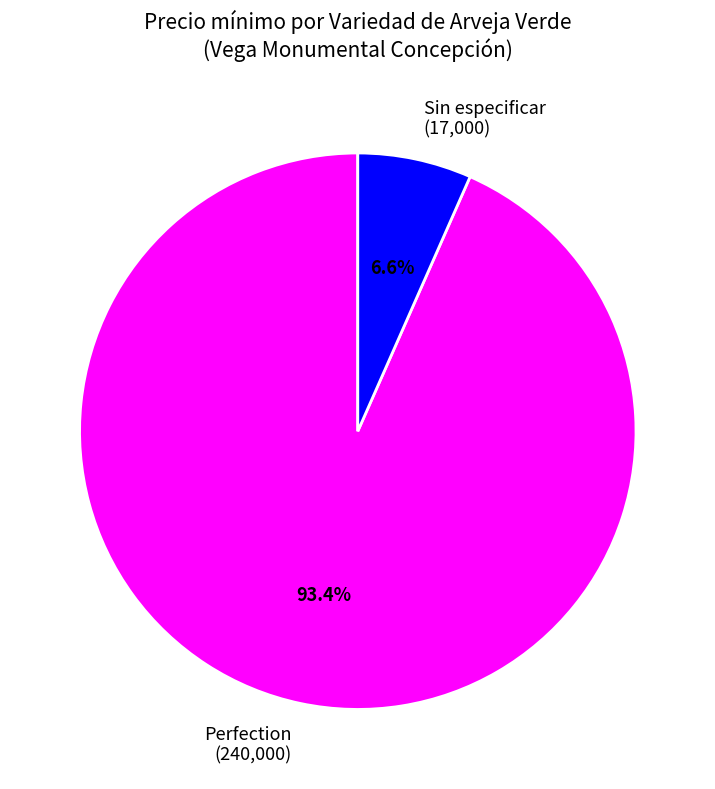

Which has a higher value, Sin especificar or Perfection?

Perfection